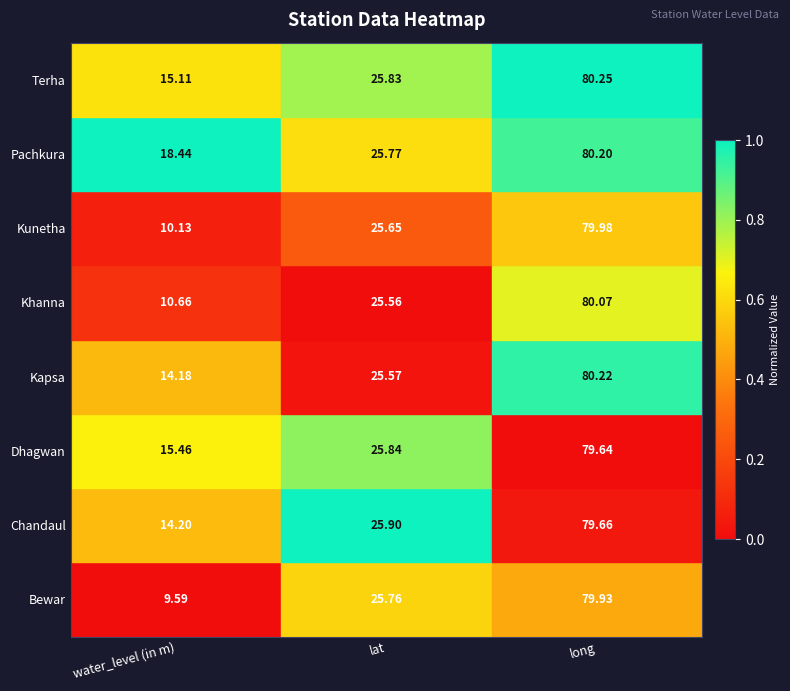

At long, list the series in order from smallest to largest.

Dhagwan, Chandaul, Bewar, Kunetha, Khanna, Pachkura, Kapsa, Terha